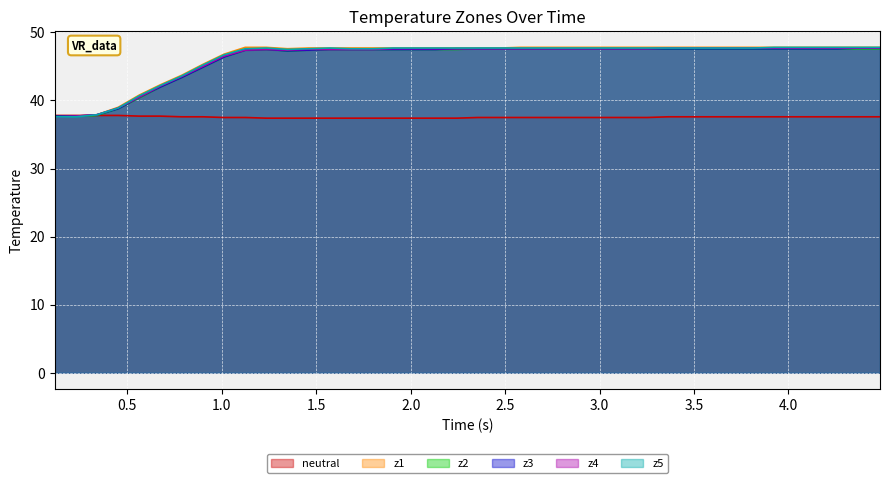

True or false: z3 and z4 cross at least once.

False